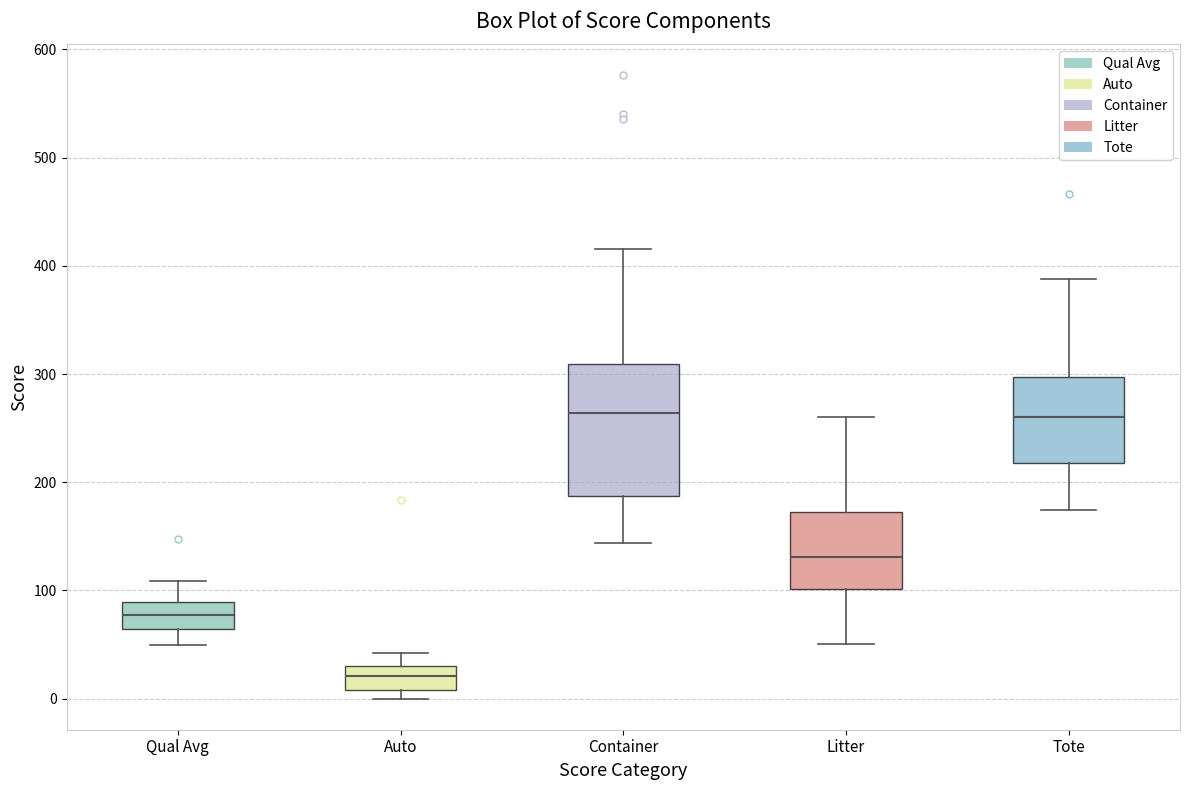

Where does the median line of the box for Auto sit on the y-axis? The values are not printed on the chart, so give them approximately, as read against the axis.

20